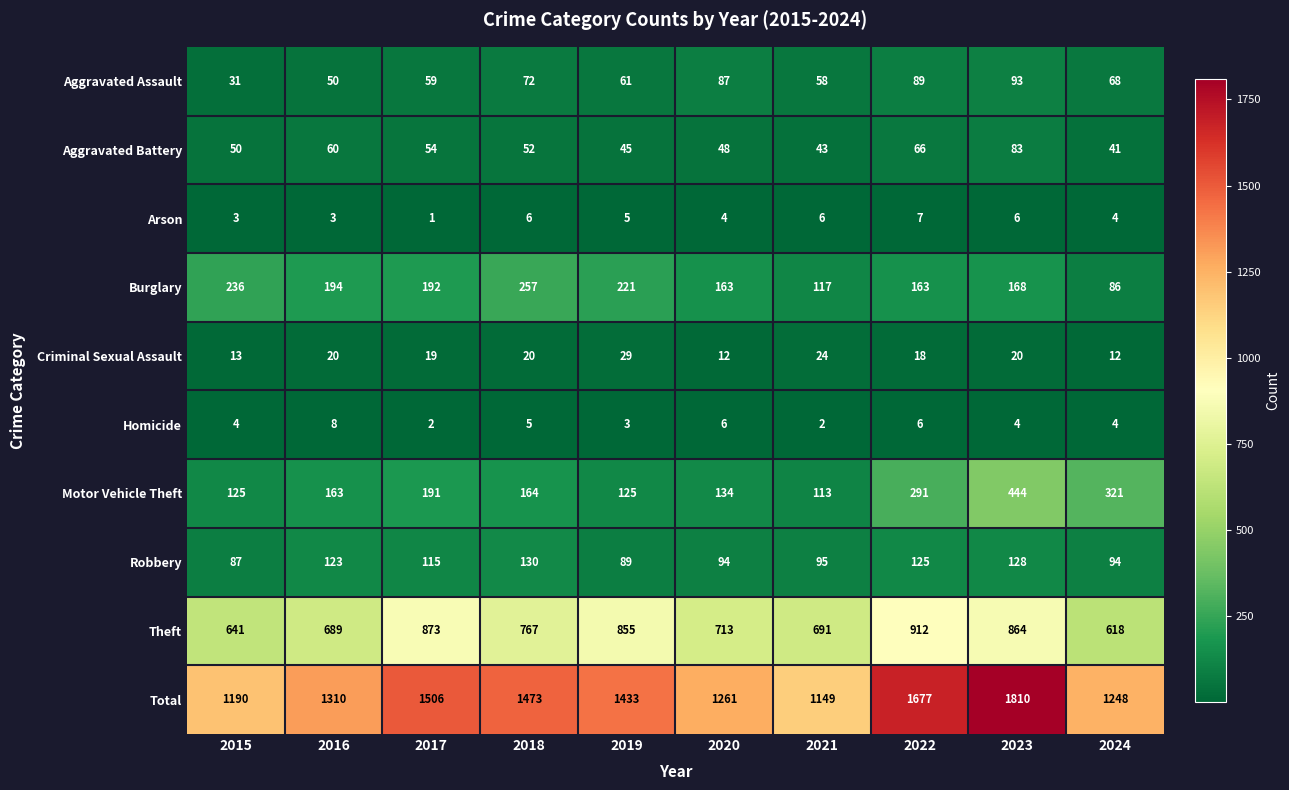

At 2015, list the series in order from smallest to largest.

Arson, Homicide, Criminal Sexual Assault, Aggravated Assault, Aggravated Battery, Robbery, Motor Vehicle Theft, Burglary, Theft, Total